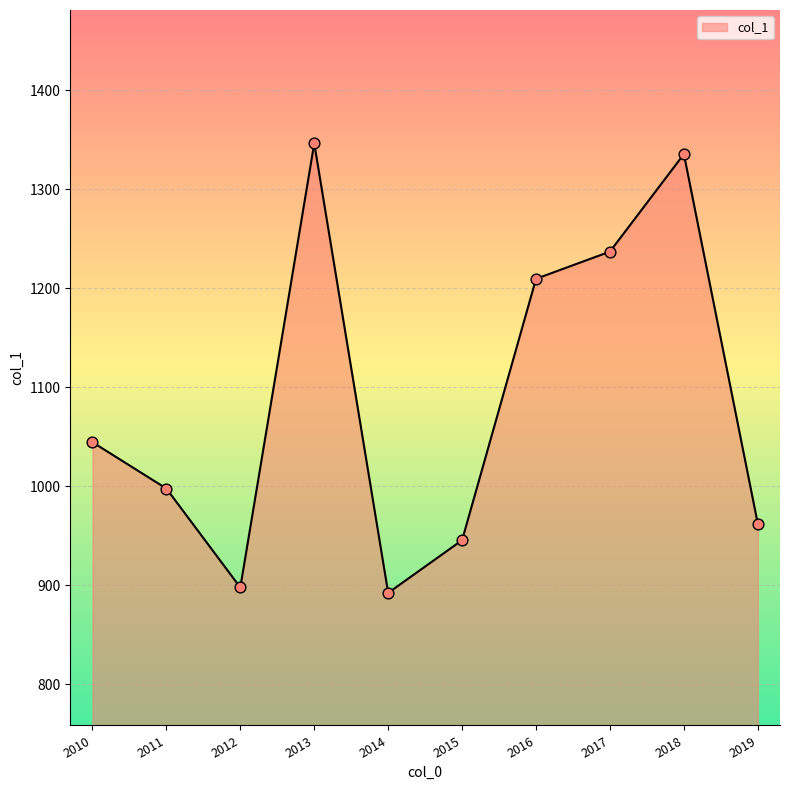

Between 2013 and 2010, which is larger?

2013